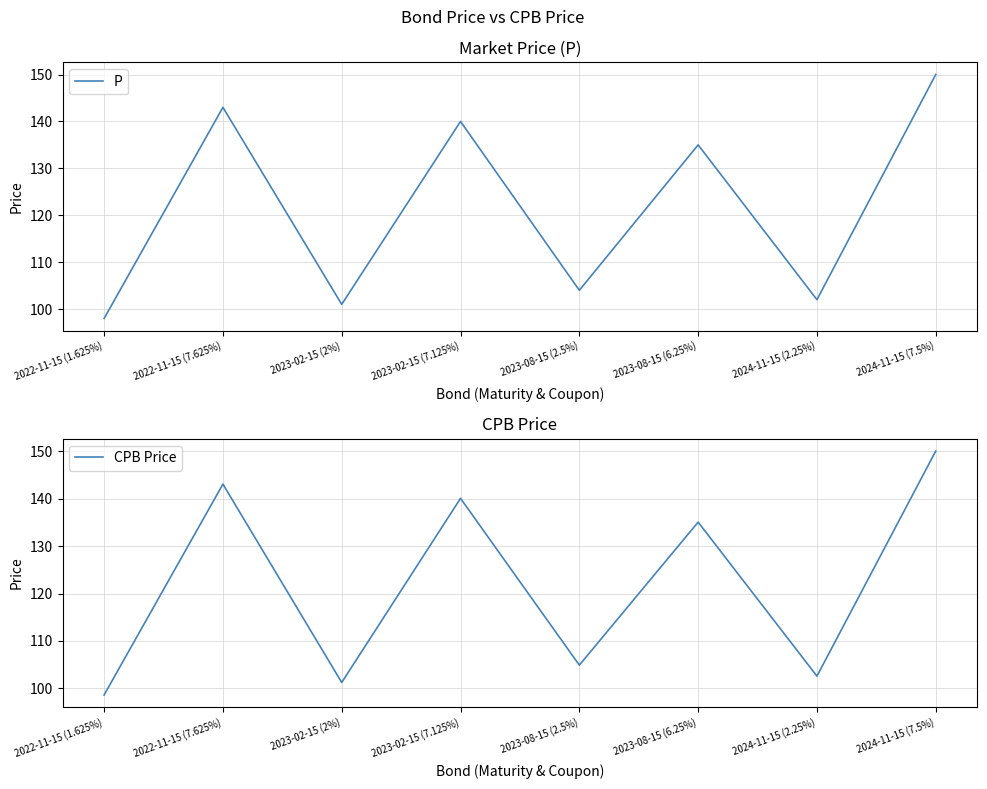

At which label is P closest to 124?

2023-08-15 (6.25%)